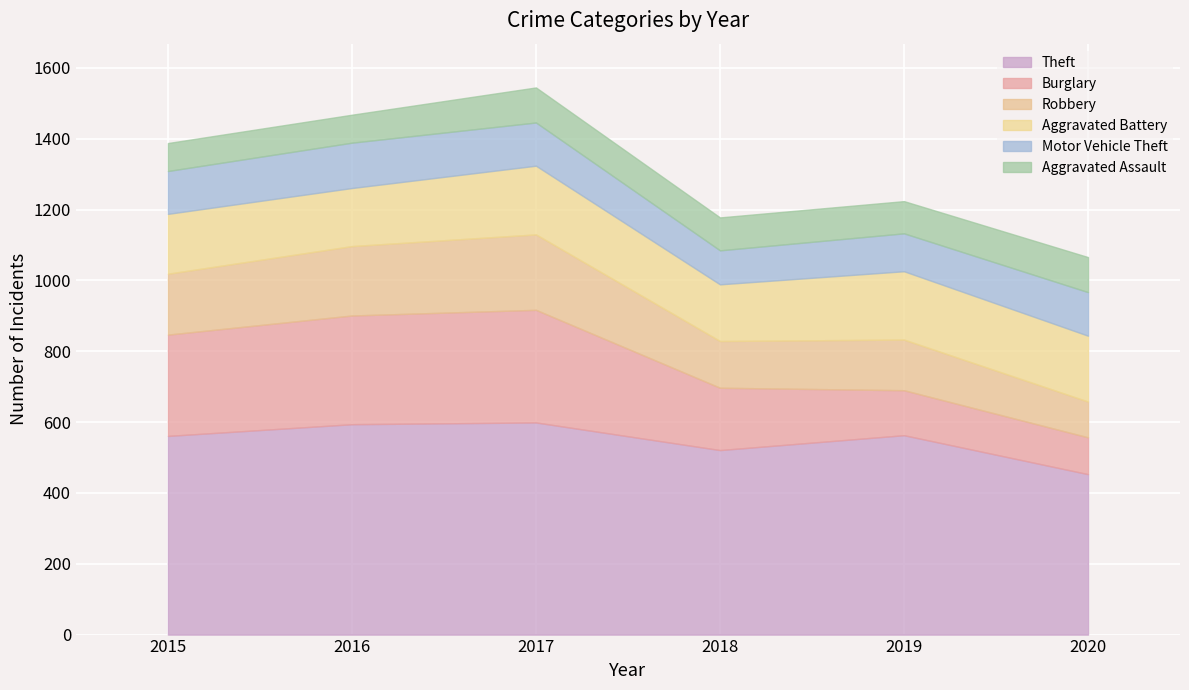

Which series changed the most between 2018 and 2020?

Burglary